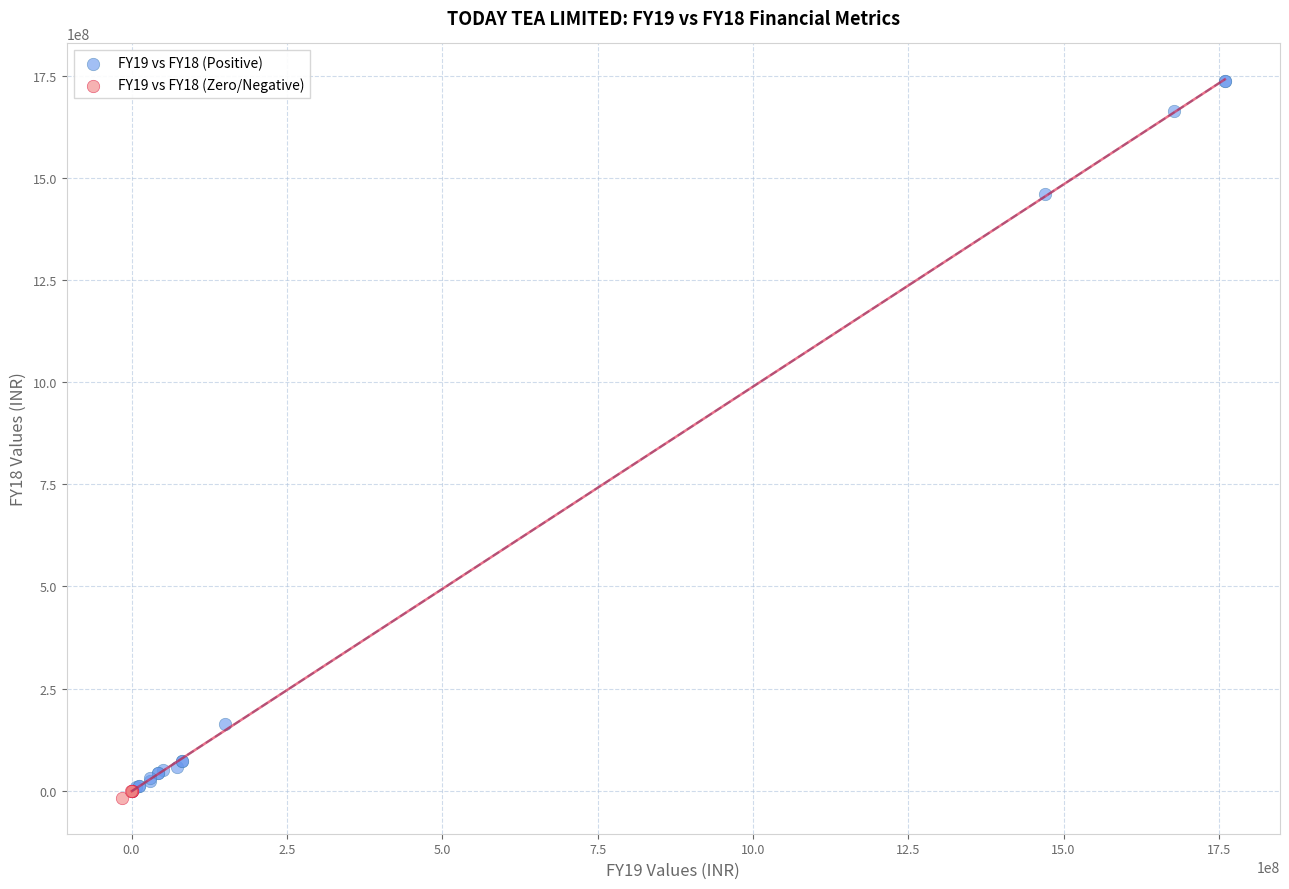

Which series reaches the maximum Y coordinate?

FY19 vs FY18 (Positive)